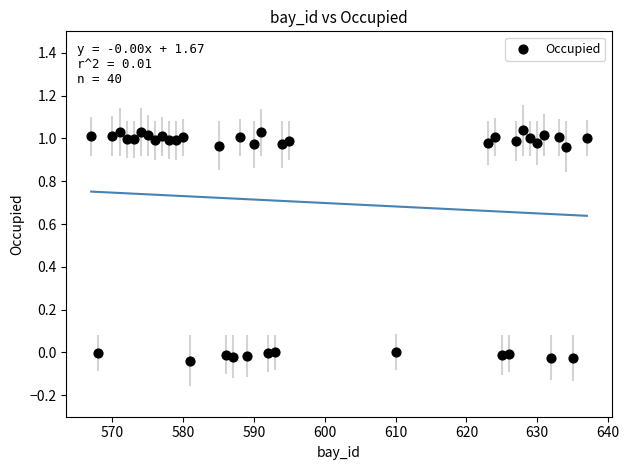

What is the range of Y values (max minus min)?

1.1